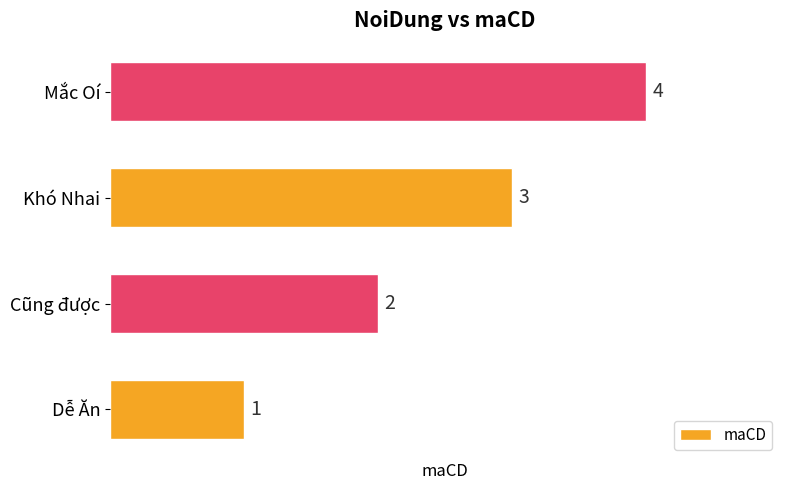

Does the chart contain stacked bars?

No